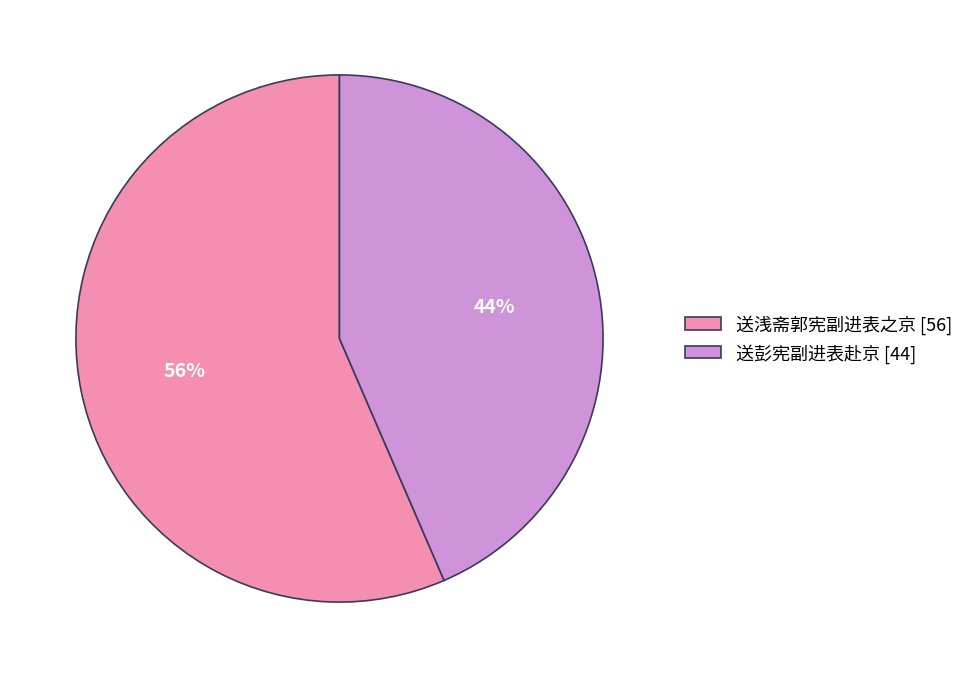

Which slice represents more than half of the pie?

送浅斋郭宪副进表之京